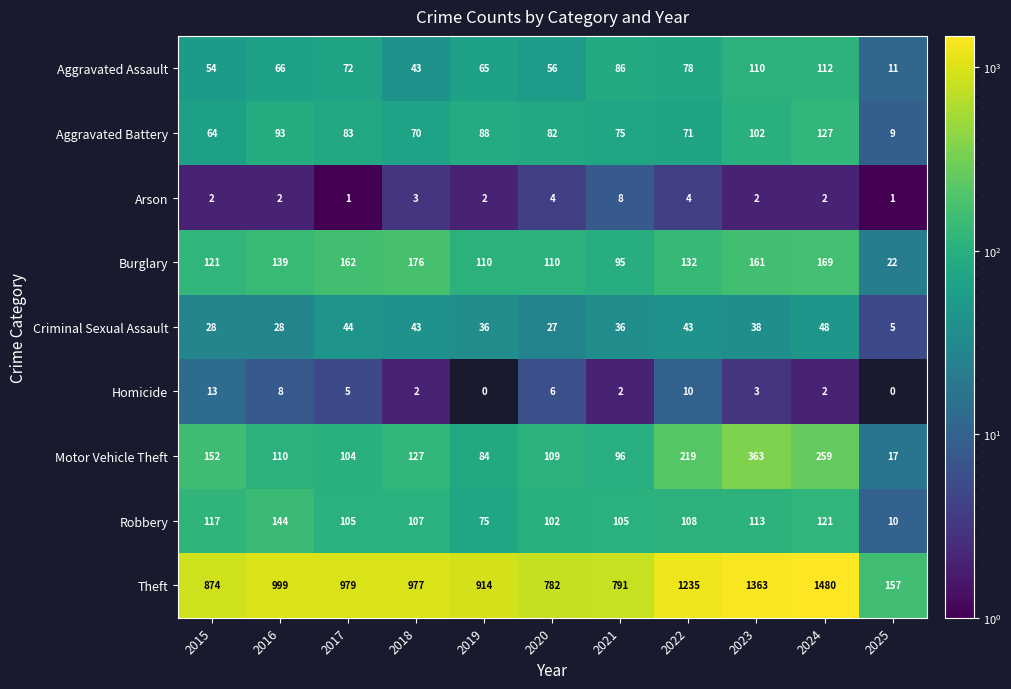

At which category is the sum across all series the highest?

2024